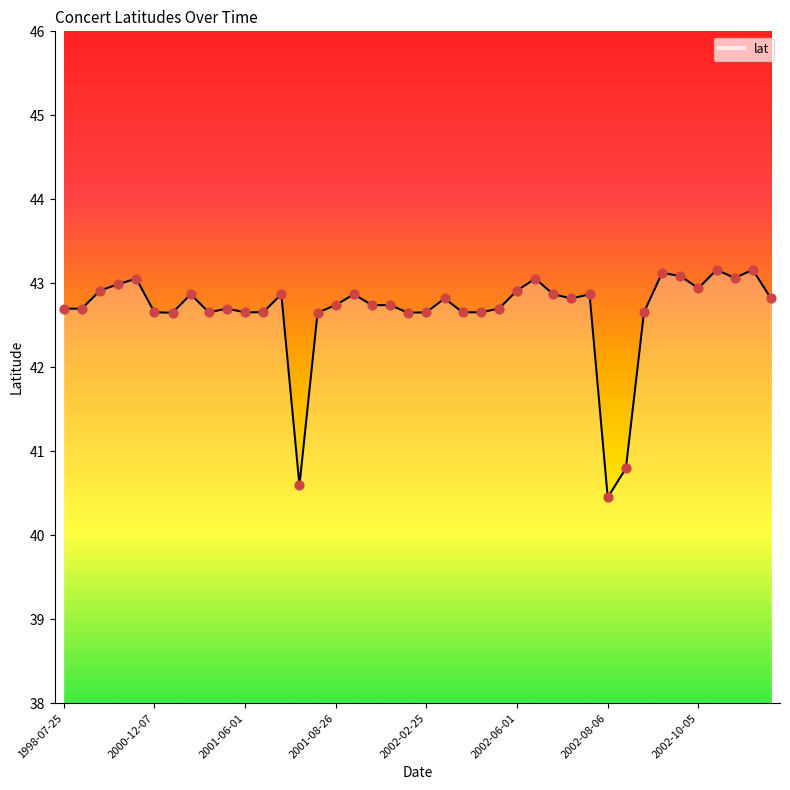

What is the minimum value shown in the chart?

40.4